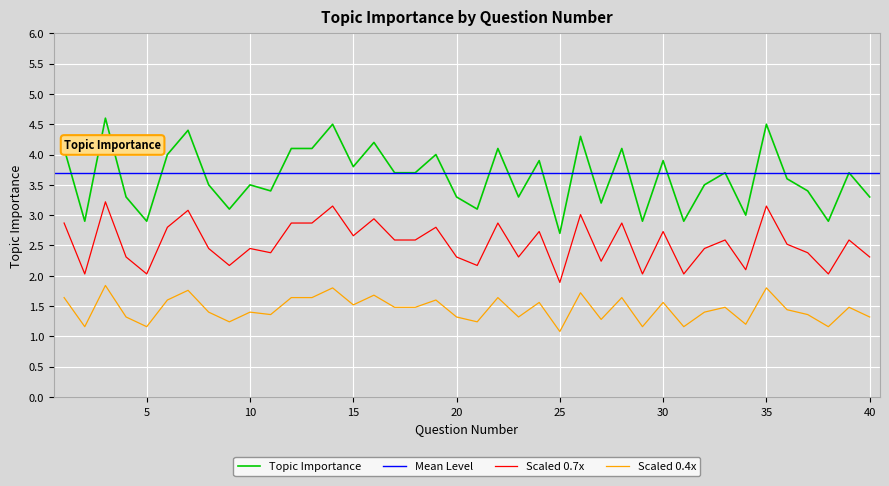

What is the value of the 21st point from the left?

3.1